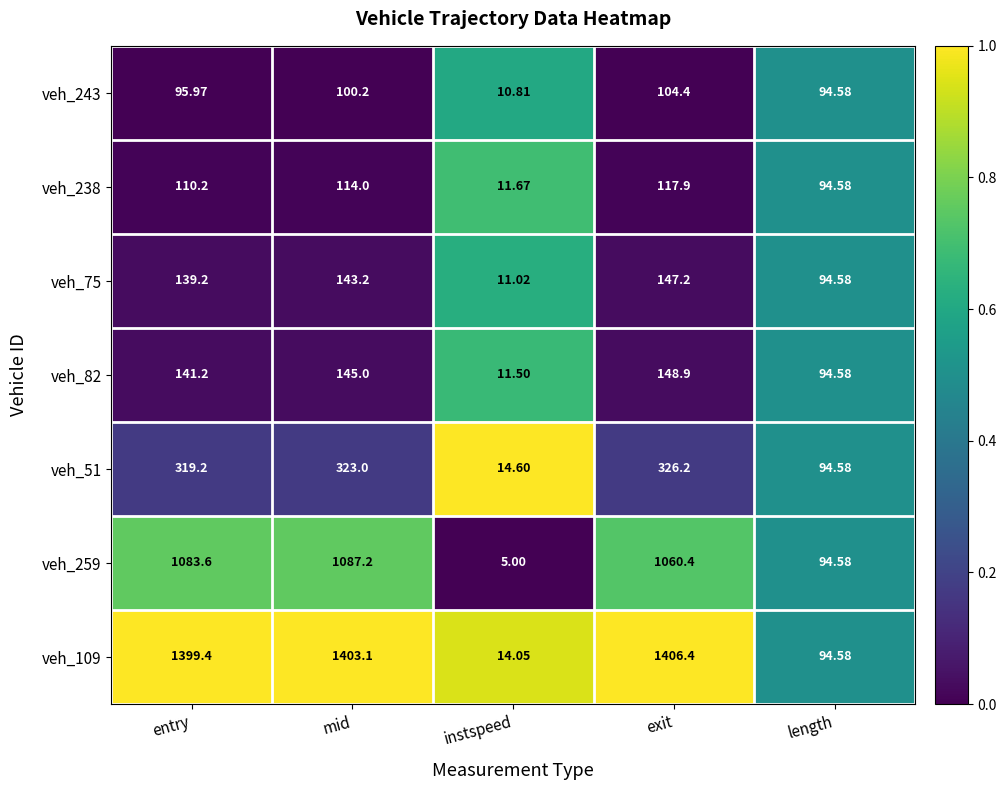

At exit, list the series in order from largest to smallest.

veh_109, veh_259, veh_51, veh_82, veh_75, veh_238, veh_243